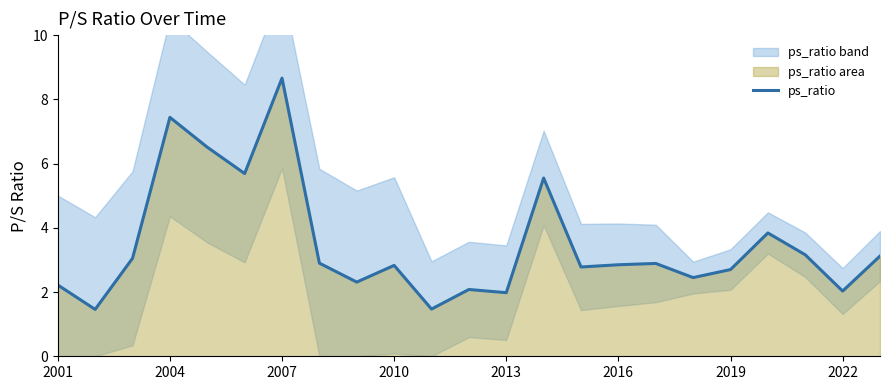

The value of ps_ratio at 2001 is 2.2. True or false?

True